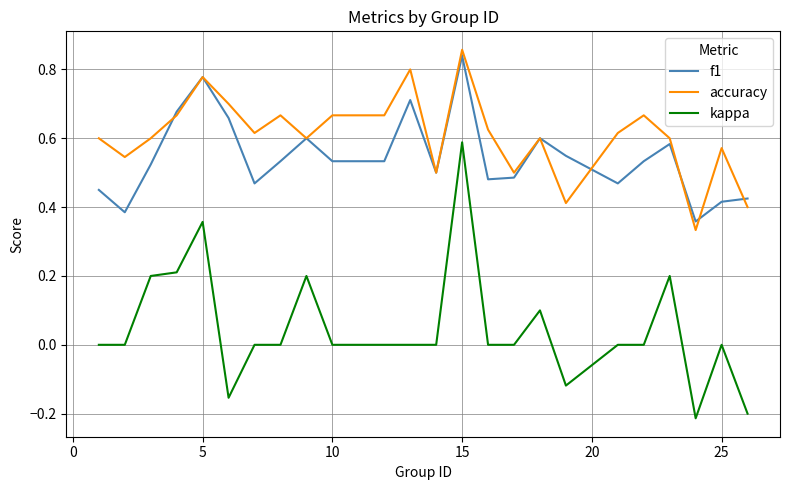

True or false: kappa and accuracy intersect in this chart.

False